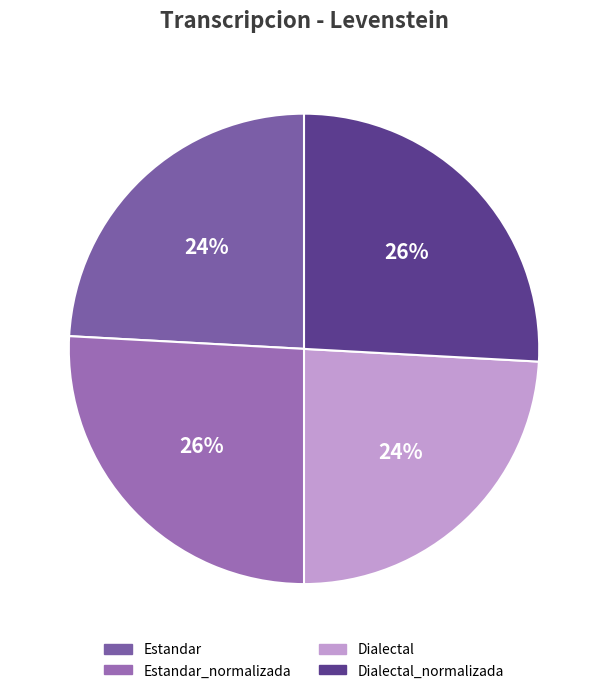

Is it true that Estandar is 24% of the pie?

True